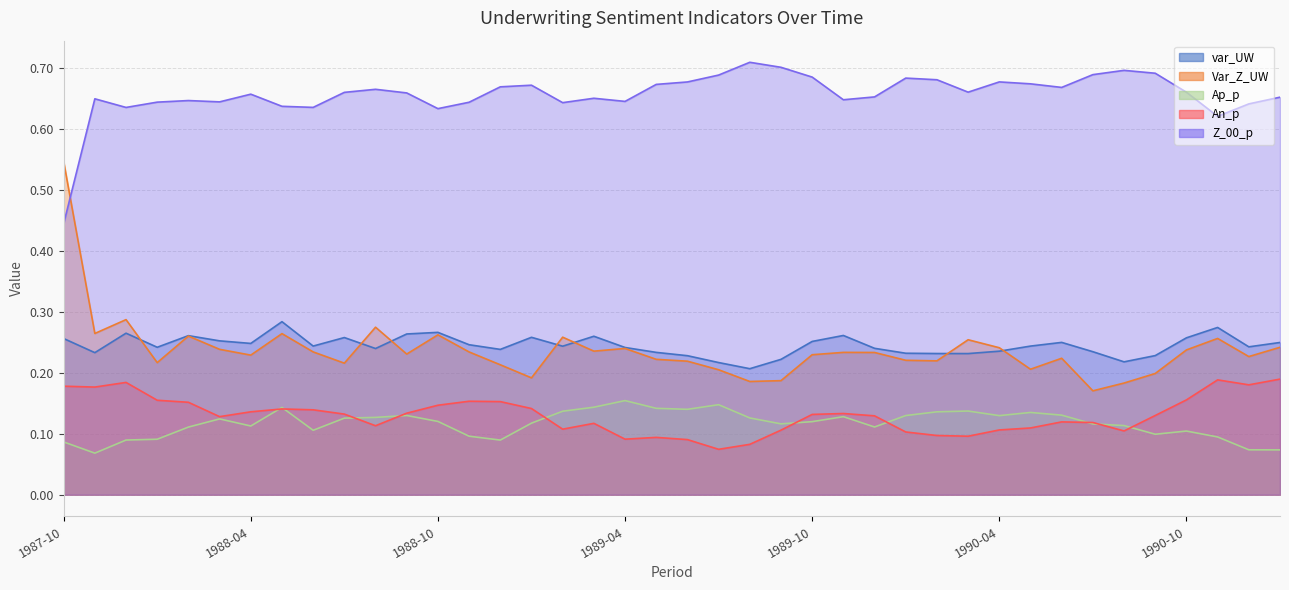

What are all the series names shown in the legend?

var_UW, Var_Z_UW, Ap_p, An_p, Z_00_p